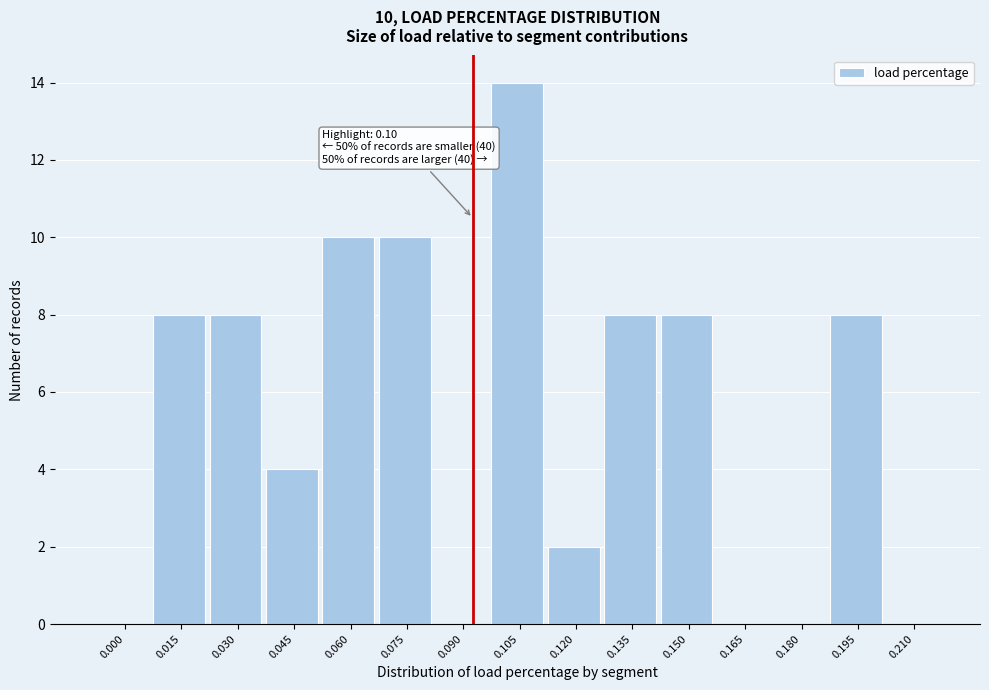

Reading left to right, extract all data points from this chart.

0.000=0	0.015=8	0.030=8	0.045=4	0.060=10	0.075=10	0.090=0	0.105=14	0.120=2	0.135=8	0.150=8	0.165=0	0.180=0	0.195=8	0.210=0